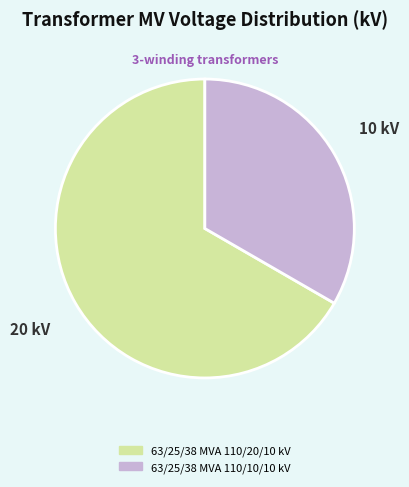

Between 63/25/38 MVA 110/20/10 kV and 63/25/38 MVA 110/10/10 kV, which is larger?

63/25/38 MVA 110/20/10 kV